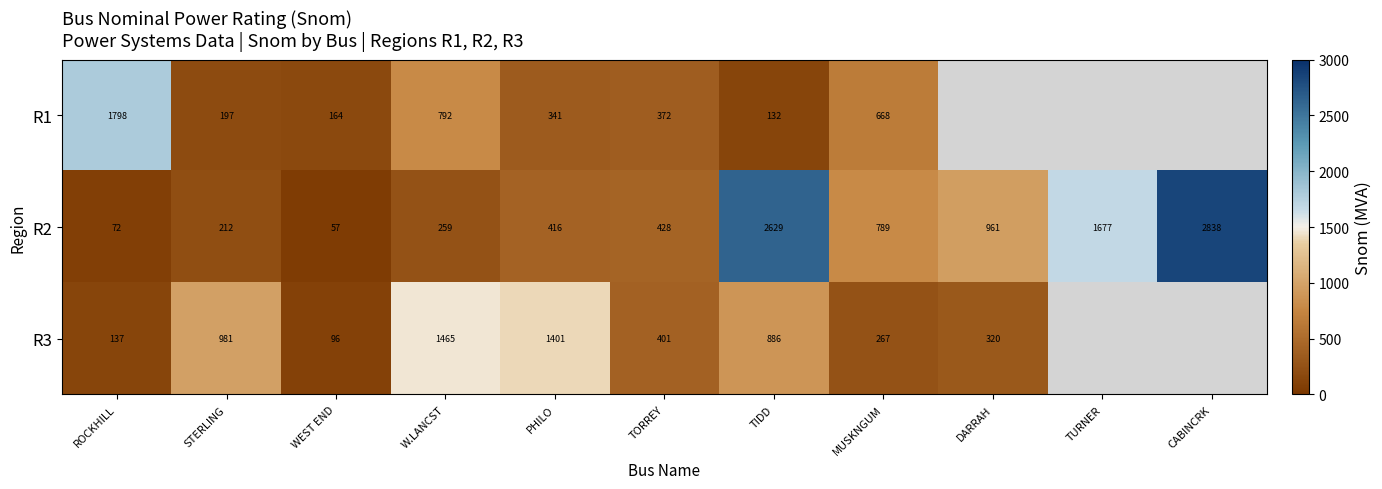

Count the number of categories in the chart.

11